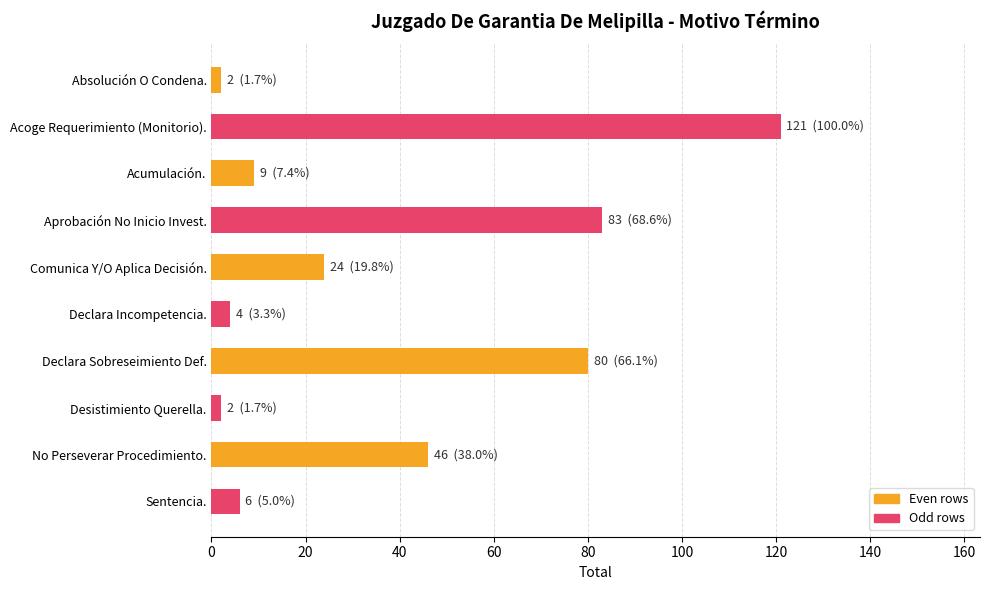

Reading top to bottom, list all the values displayed in this chart.

2	121	9	83	24	4	80	2	46	6